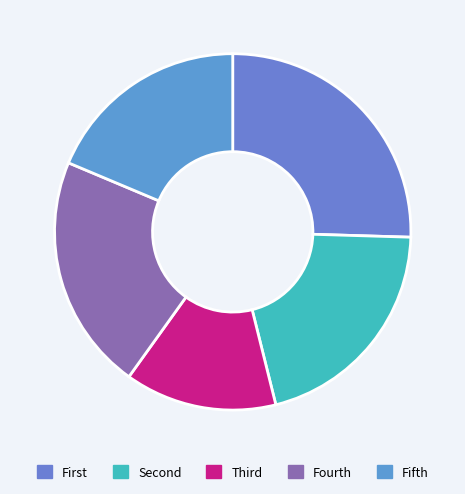

How many slices are in this pie chart?

5